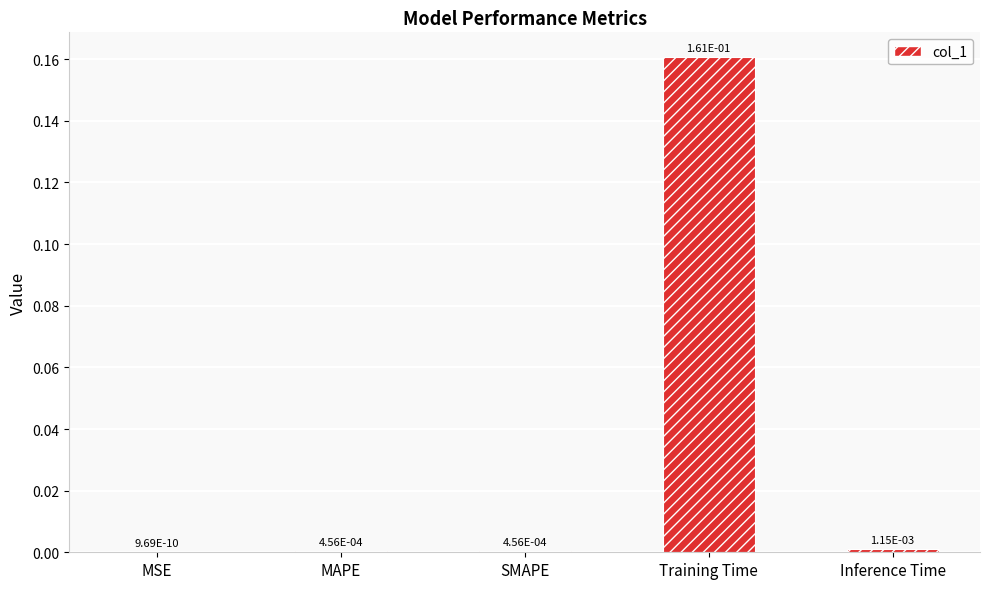

Are the bars horizontal?

No